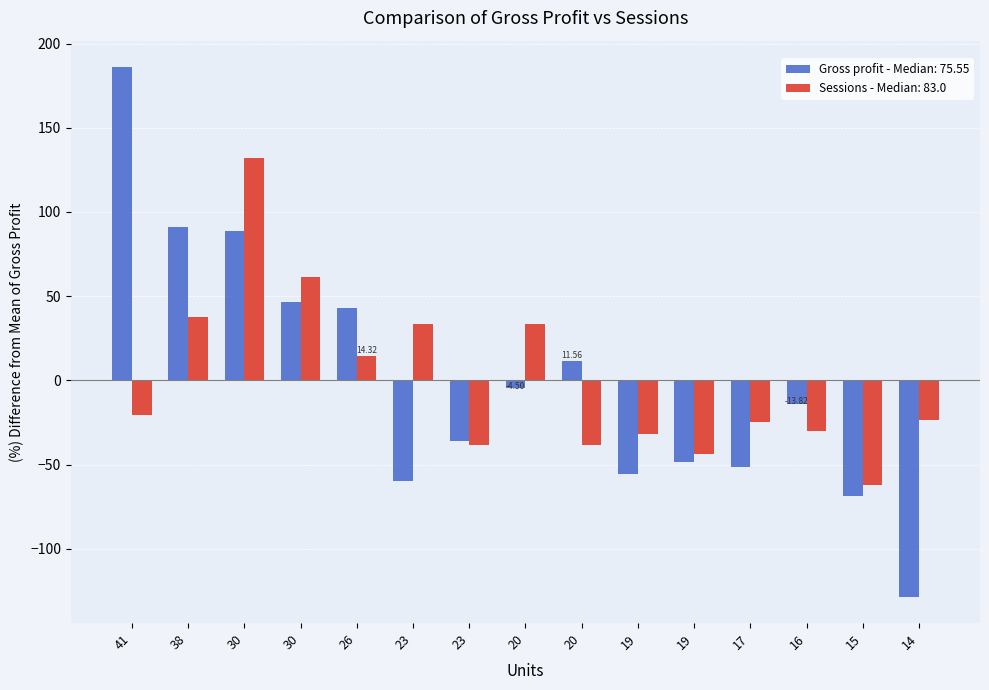

Which category has the highest value across all series?

41